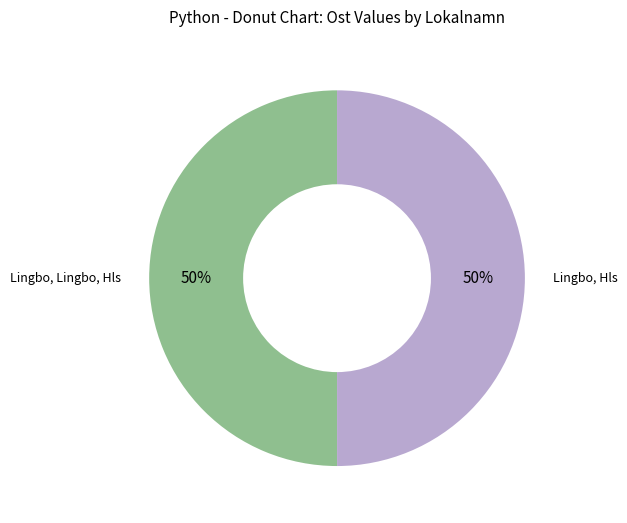

Approximately how many times larger is the value at Lingbo, Lingbo, Hls compared to Lingbo, Hls?

1.0